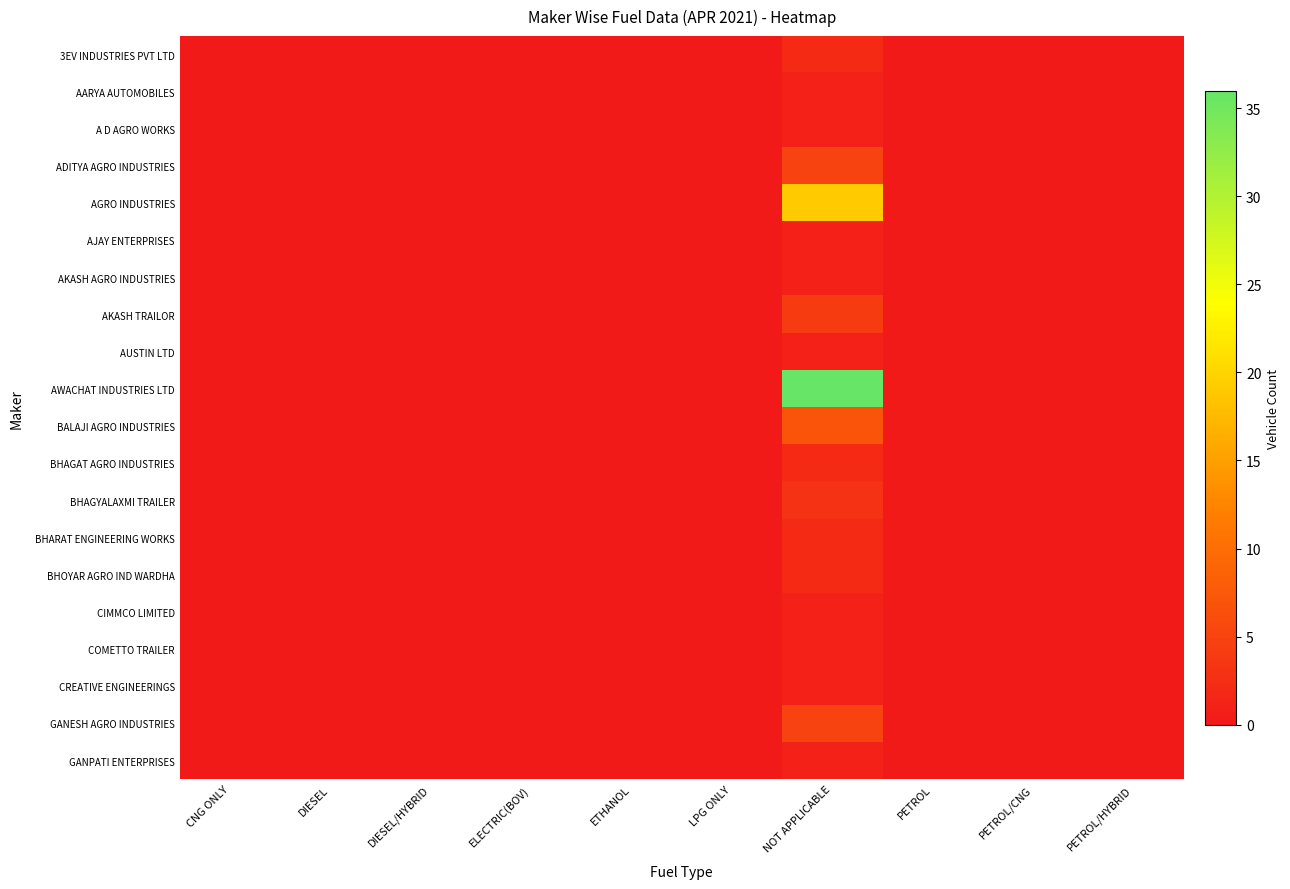

Between PETROL and PETROL/CNG, which series saw the biggest shift?

3EV INDUSTRIES PVT LTD